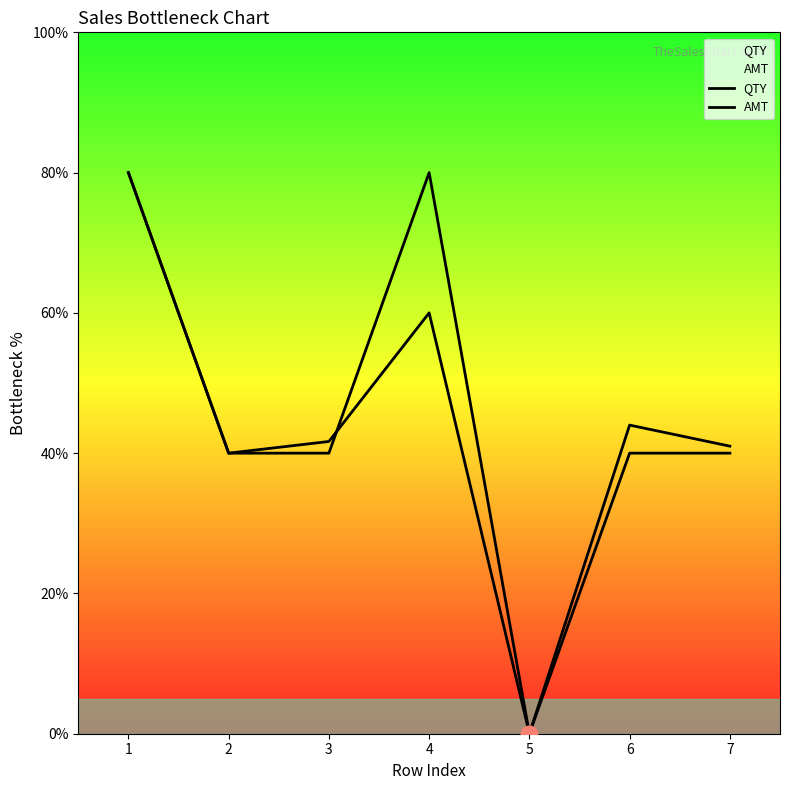

Which series changed the most between 4 and 7?

QTY